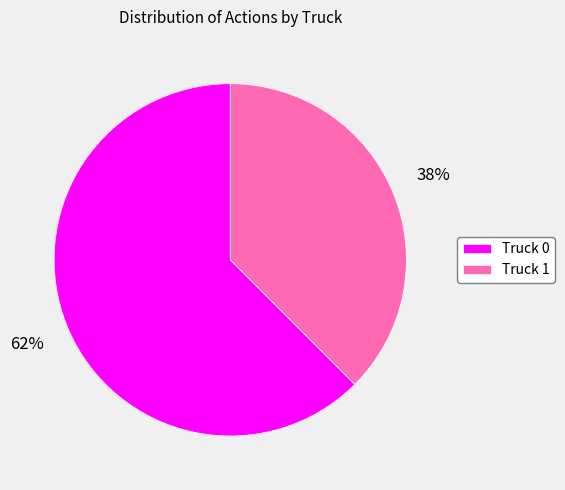

To the nearest percent, what is the combined percentage of Truck 1 and Truck 0?

100%